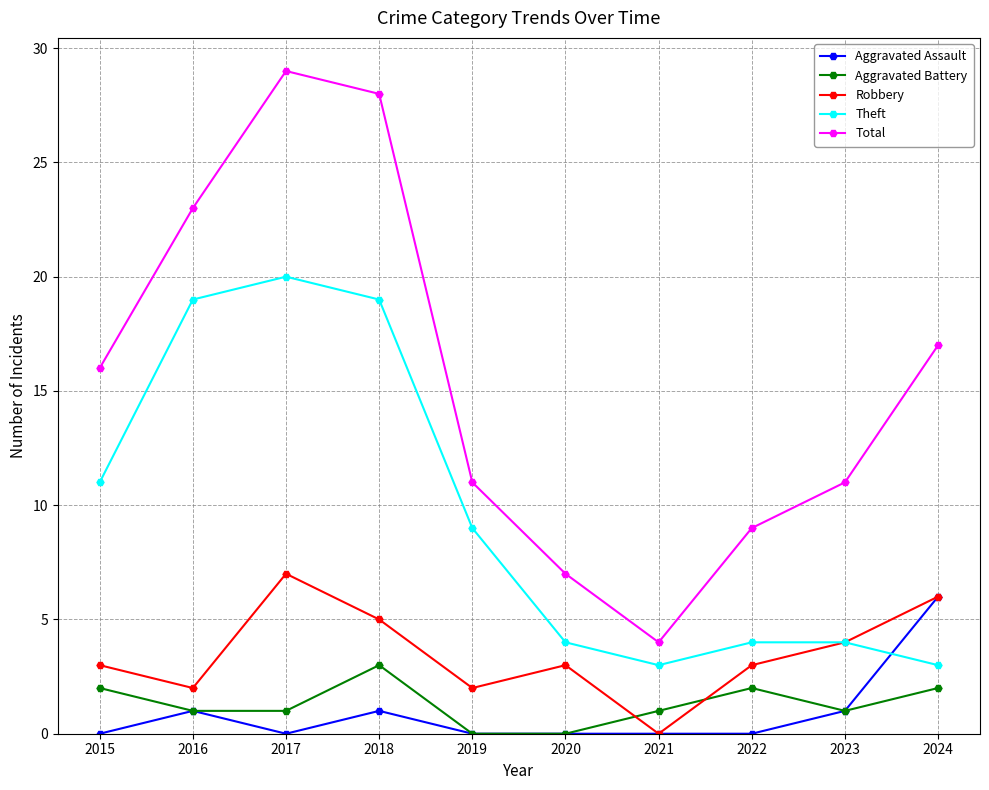

What is the difference between the Theft values at 2021 and 2022?

1